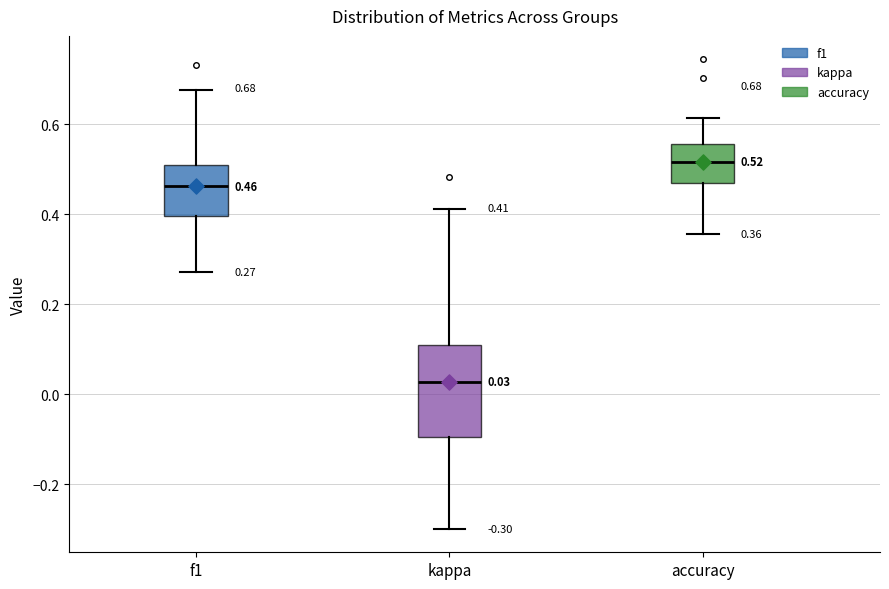

Which box has the highest median line?

accuracy